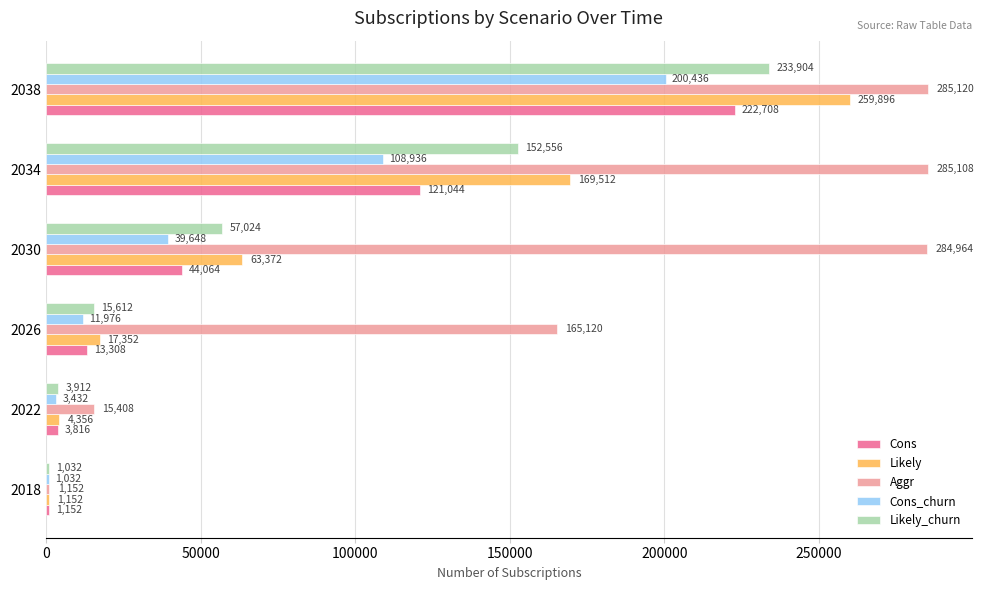

What are all the series names shown in the legend?

Cons, Likely, Aggr, Cons_churn, Likely_churn